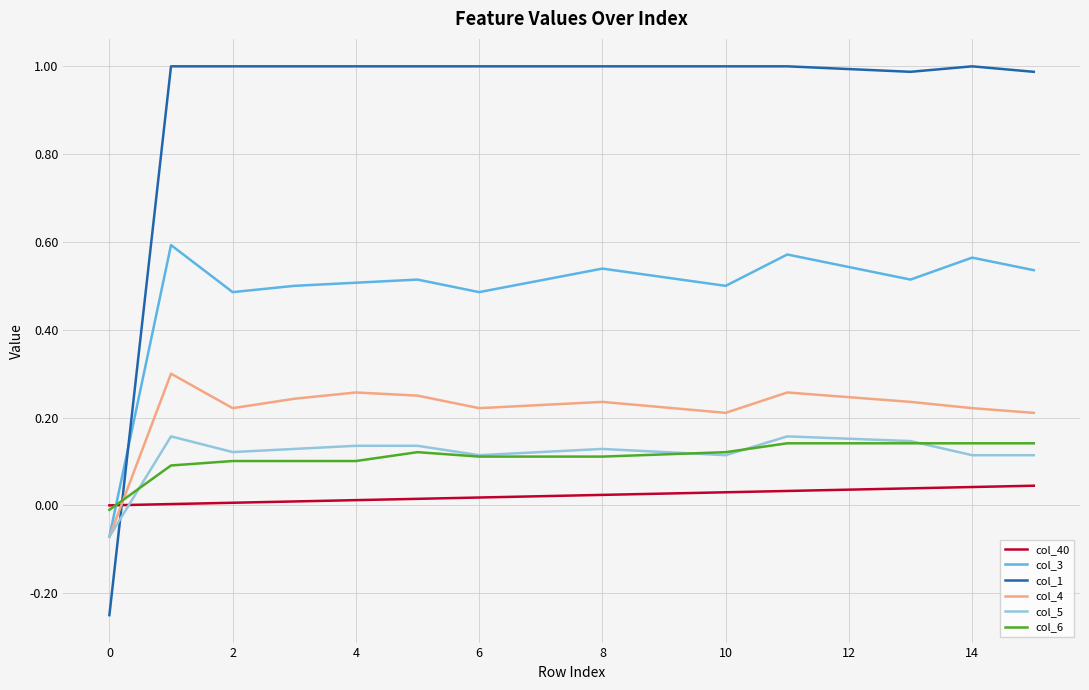

What is the greatest value displayed?

1.0